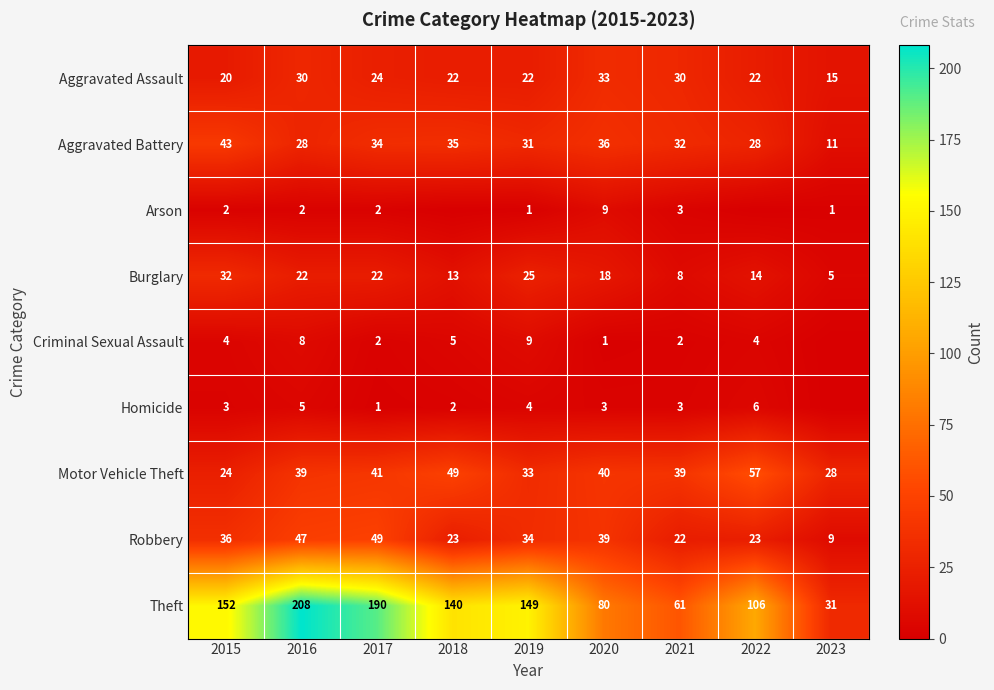

What is the maximum value shown in the chart?

208